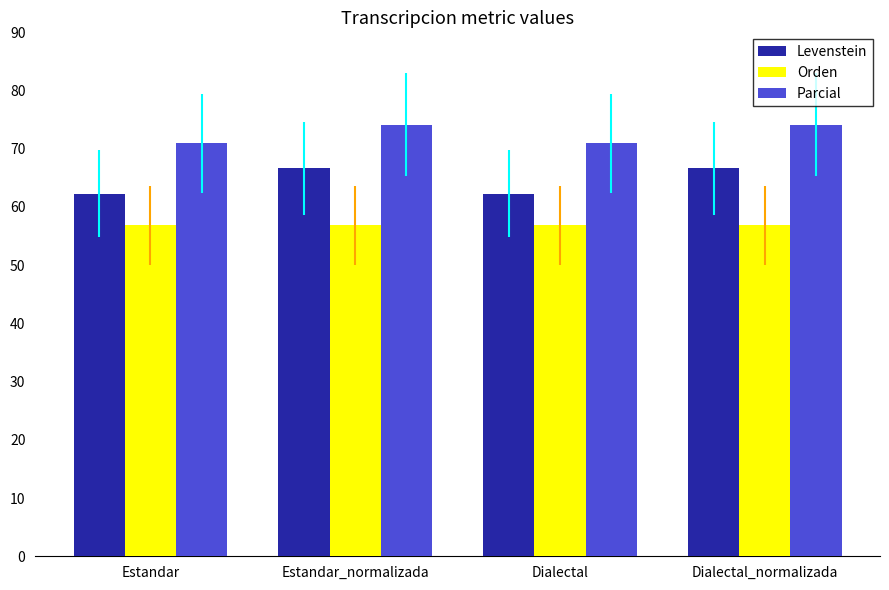

What is the difference between the Levenstein values at Estandar and Dialectal_normalizada?

4.4